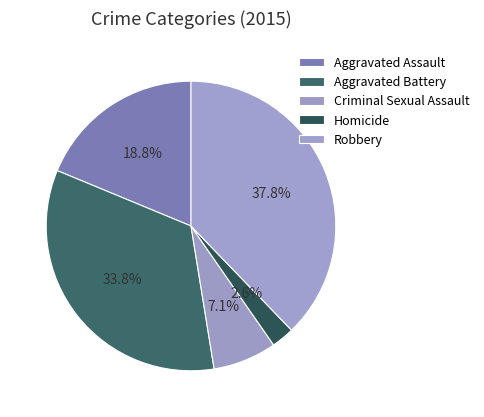

Rank the categories by value from highest to lowest.

Robbery, Aggravated Battery, Aggravated Assault, Criminal Sexual Assault, Homicide